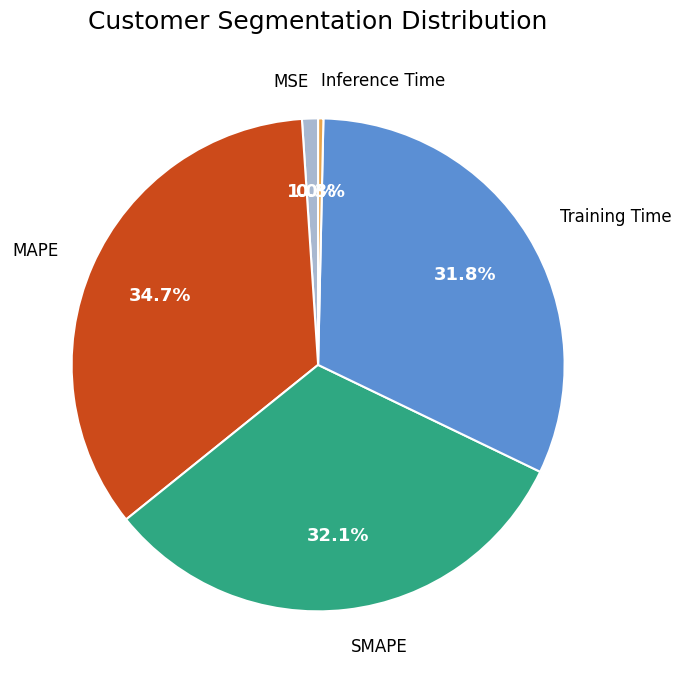

To the nearest percent, what is the difference between the largest and smallest slice percentages?

34%